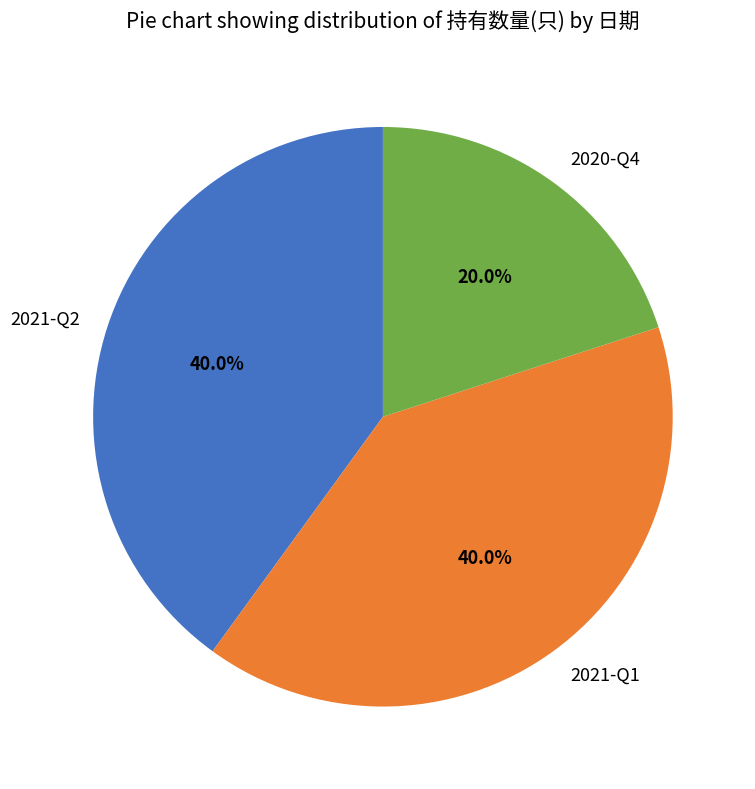

To the nearest percent, what is the difference between the largest and smallest slice percentages?

20%